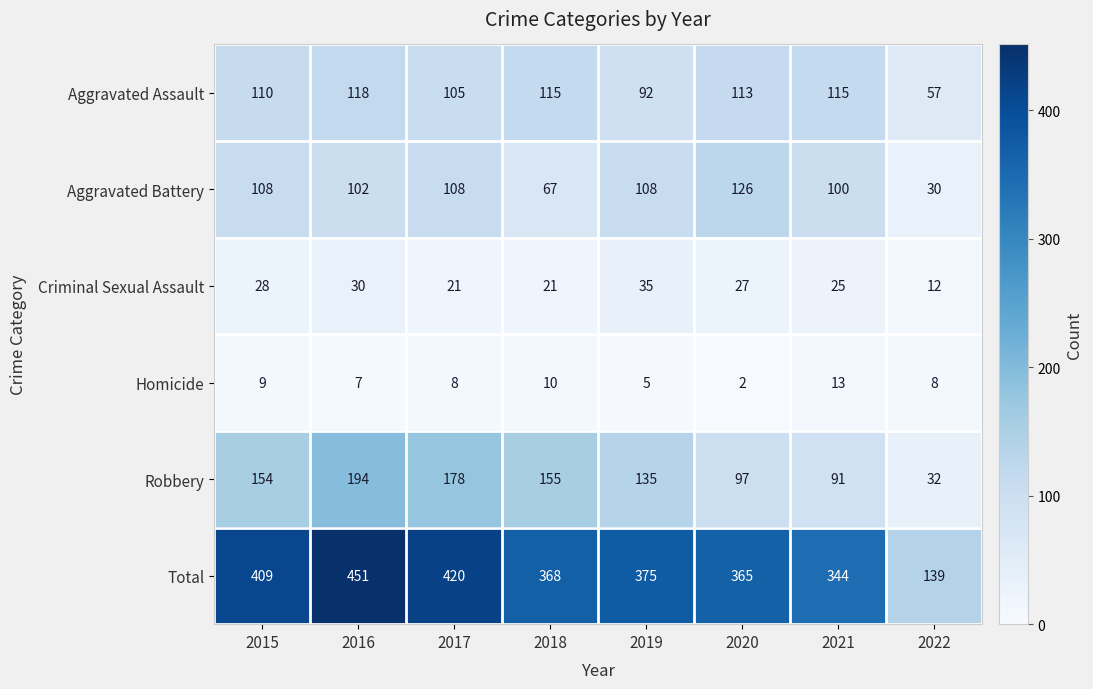

Which series has the largest range (max minus min)?

Total